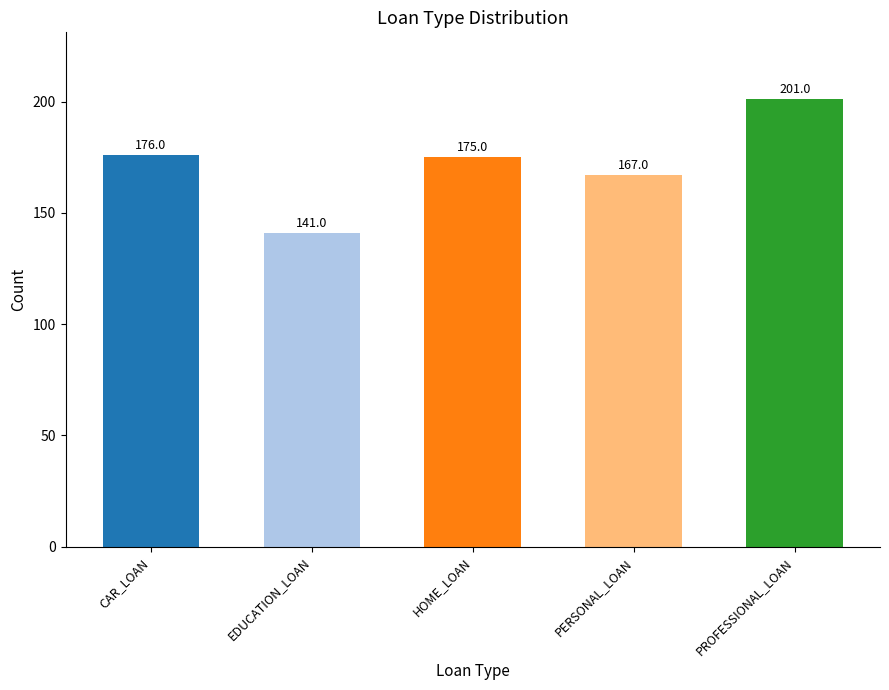

Are the bars grouped side by side (vs. stacked)?

No